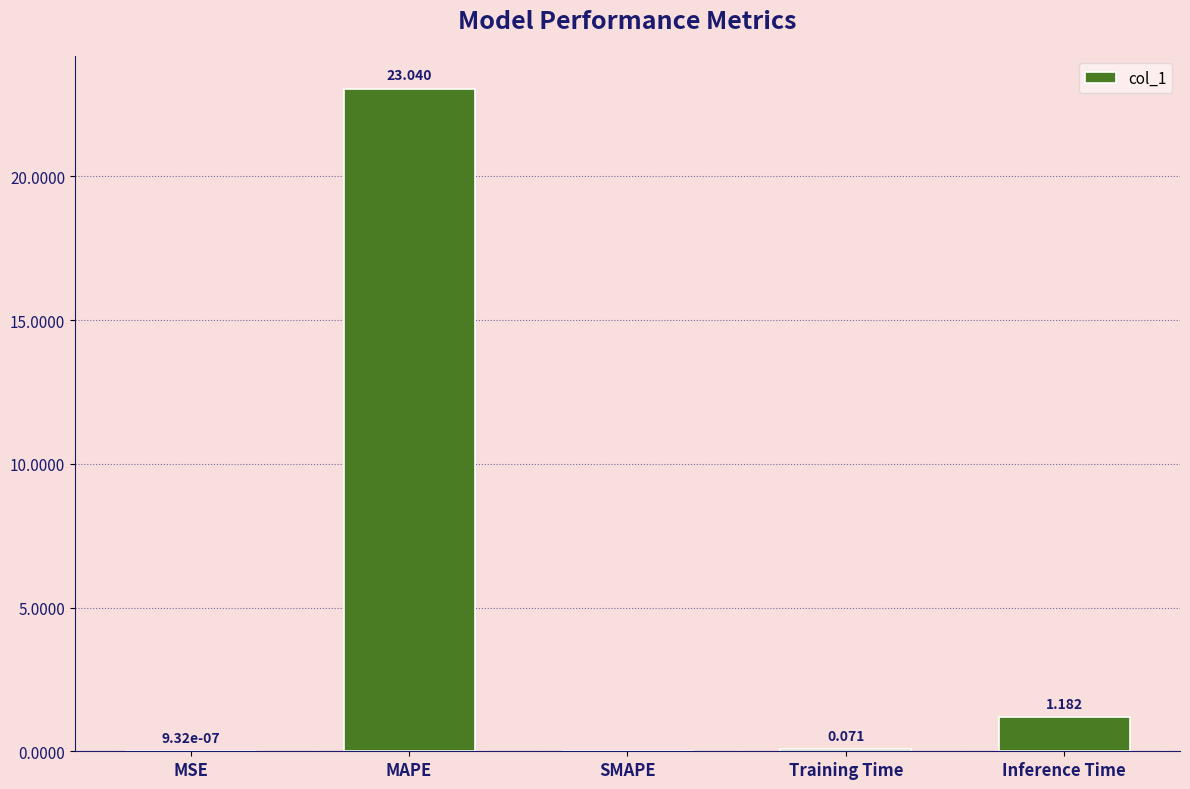

What is the average value?

4.9